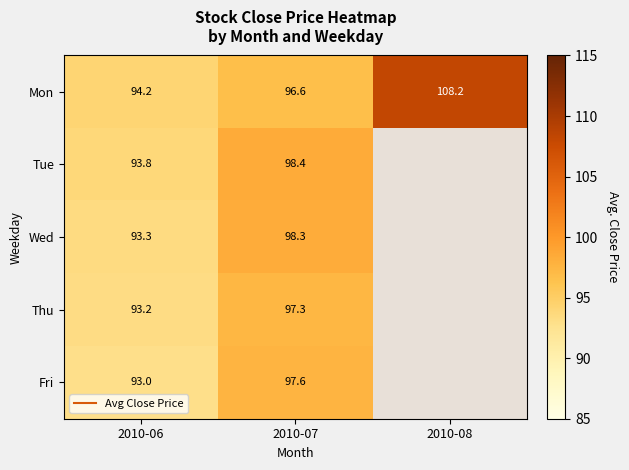

Which series has the widest spread of values?

Mon